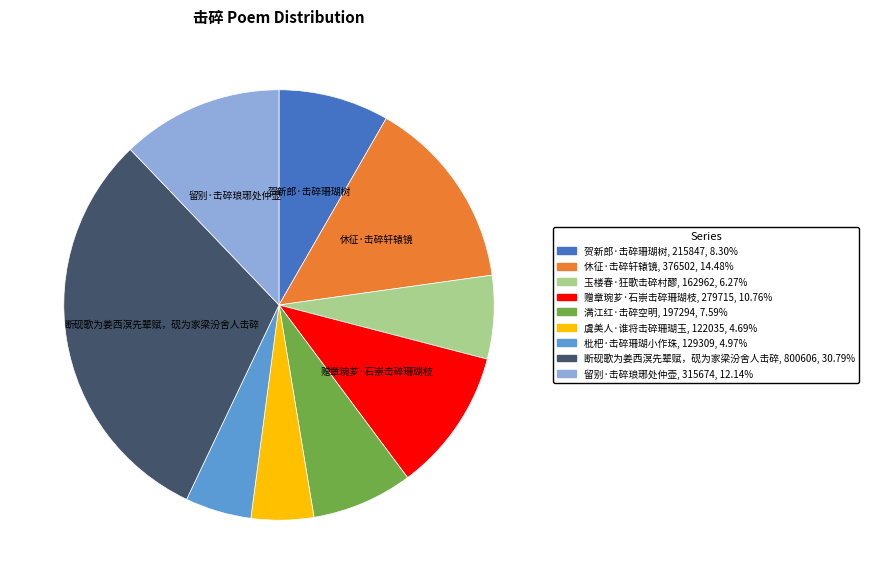

Is there any slice that represents more than half of the pie?

No